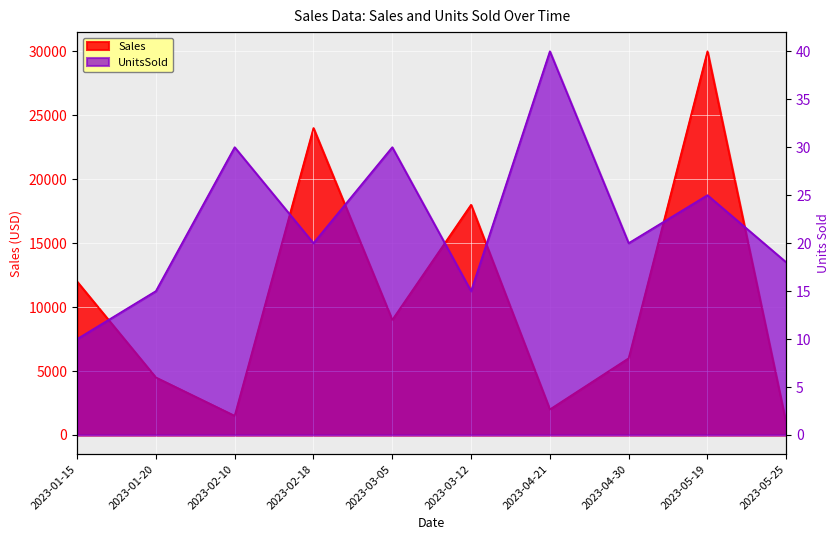

How many data points does each series have?

10